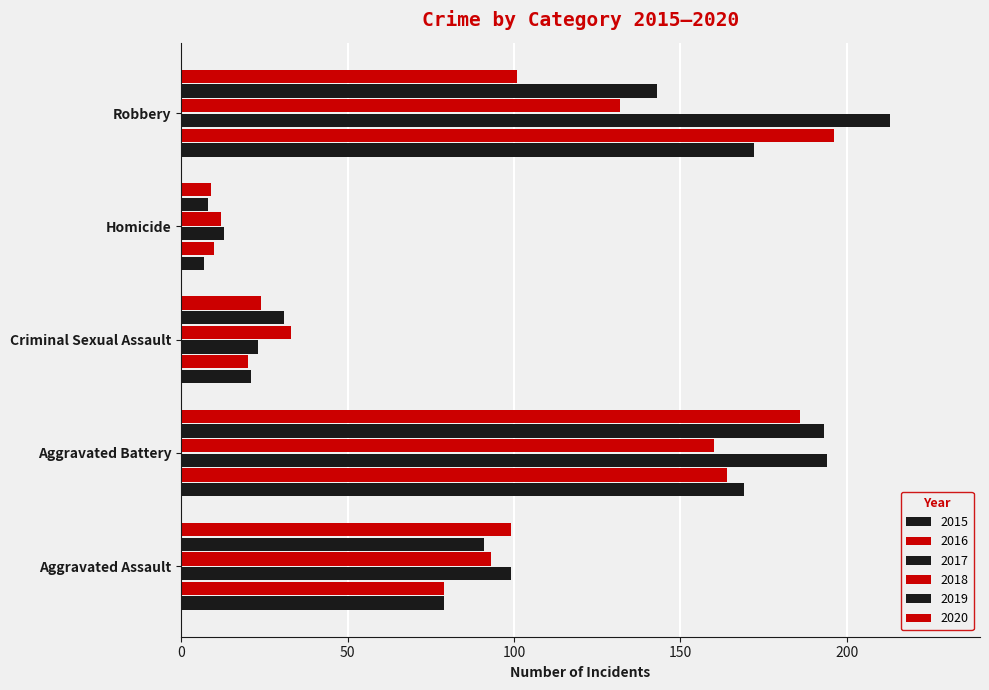

Is the value of 2020 at Aggravated Assault greater than the value of 2015 at Aggravated Assault?

Yes